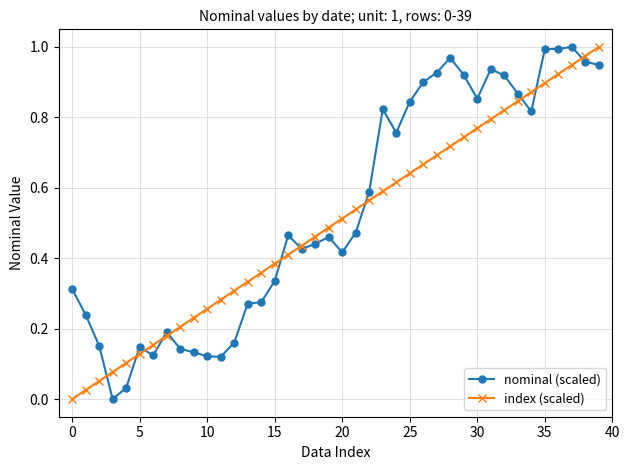

True or false: index (scaled) has more than 2 points higher than both neighbors.

False